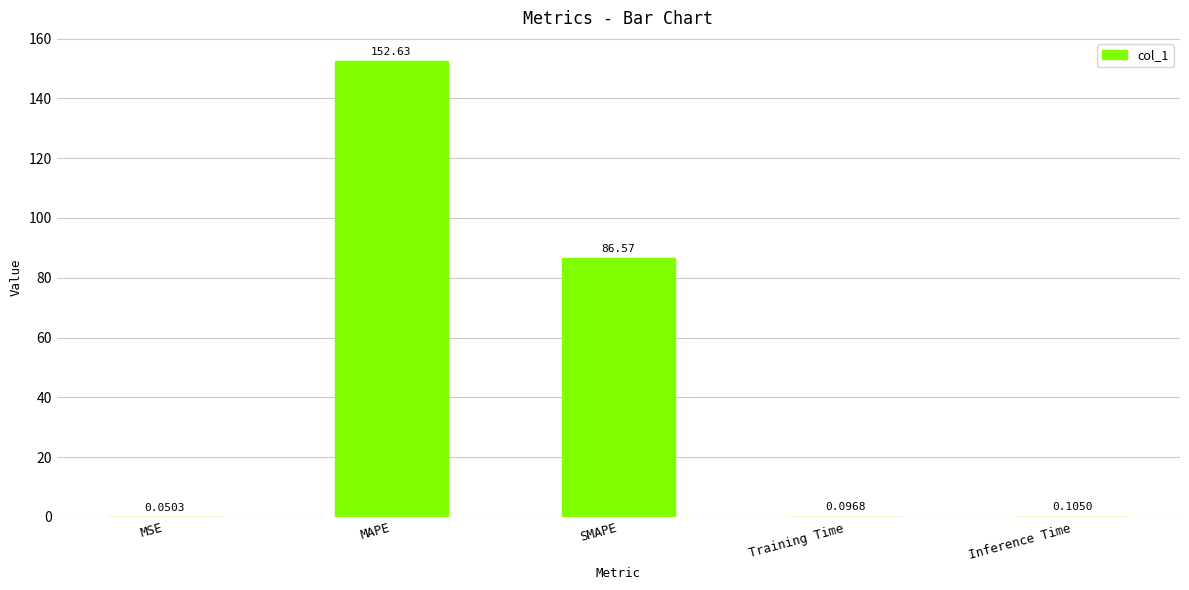

What is the sum of all values?

239.5